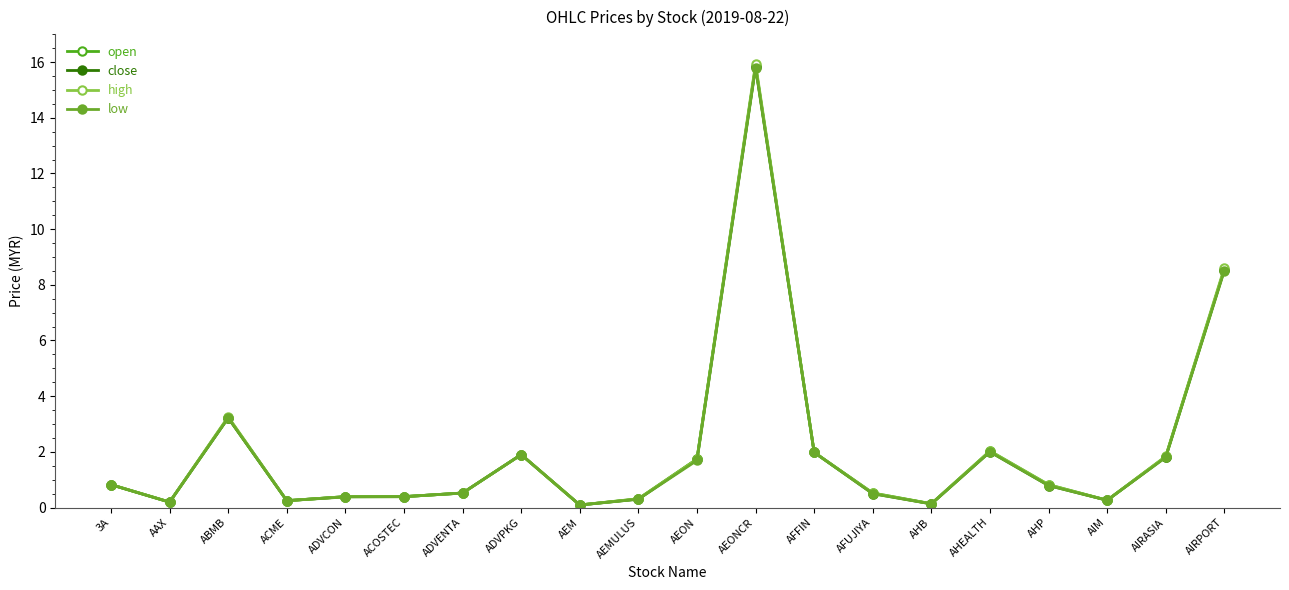

Where is open nearest to the value 7?

AIRPORT